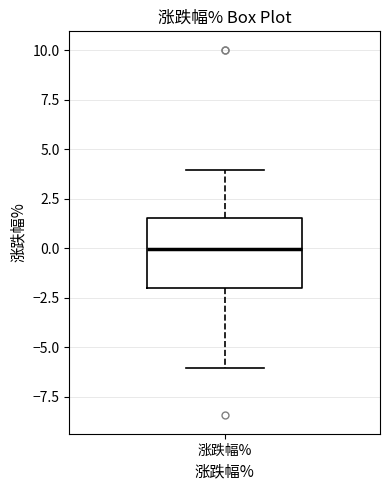

Transcribe this box plot: give where the median line is, the range the box spans, and where the two whiskers end, as read against the y-axis. The values are not printed on the chart, so give them approximately, as read against the axis.

median 0.0, box -2.0 to 1.5, whiskers -6.0 to 4.0